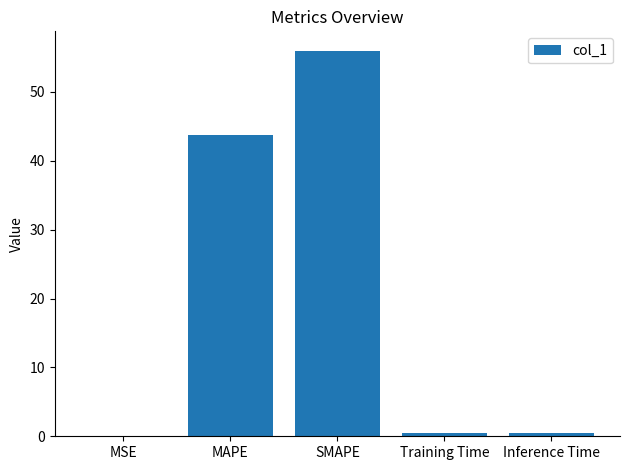

What is the average value?

20.1